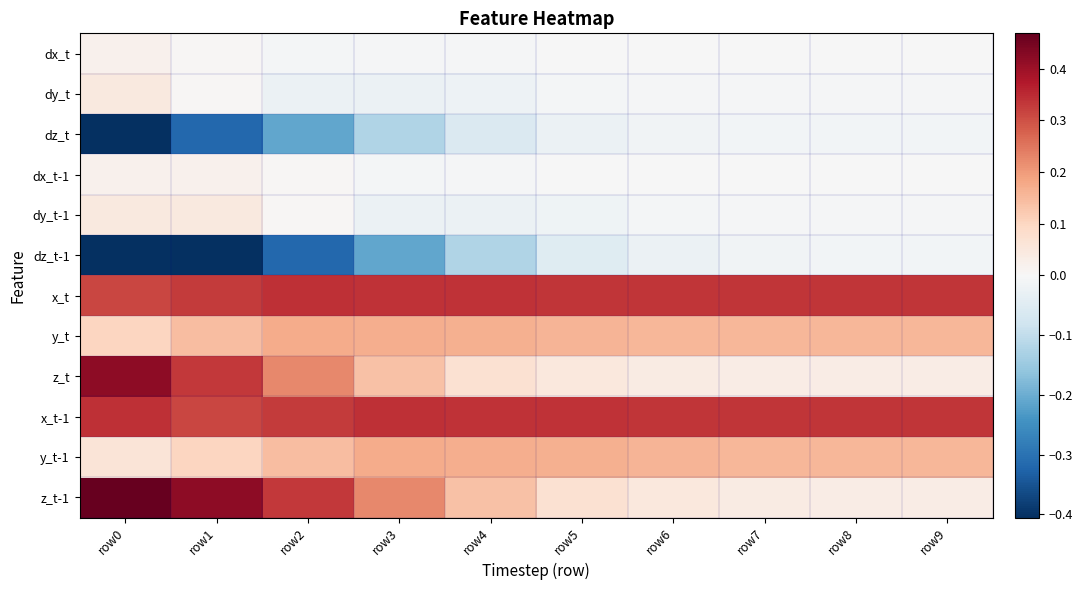

At which category does the chart reach its minimum across all series?

row0